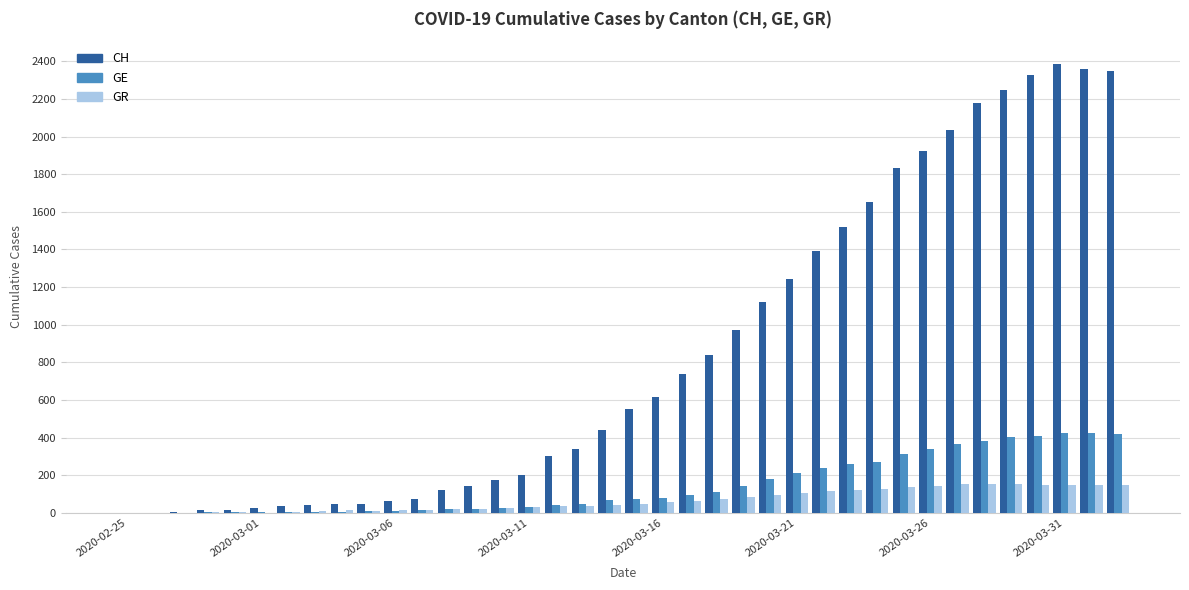

Does the chart contain stacked bars?

No